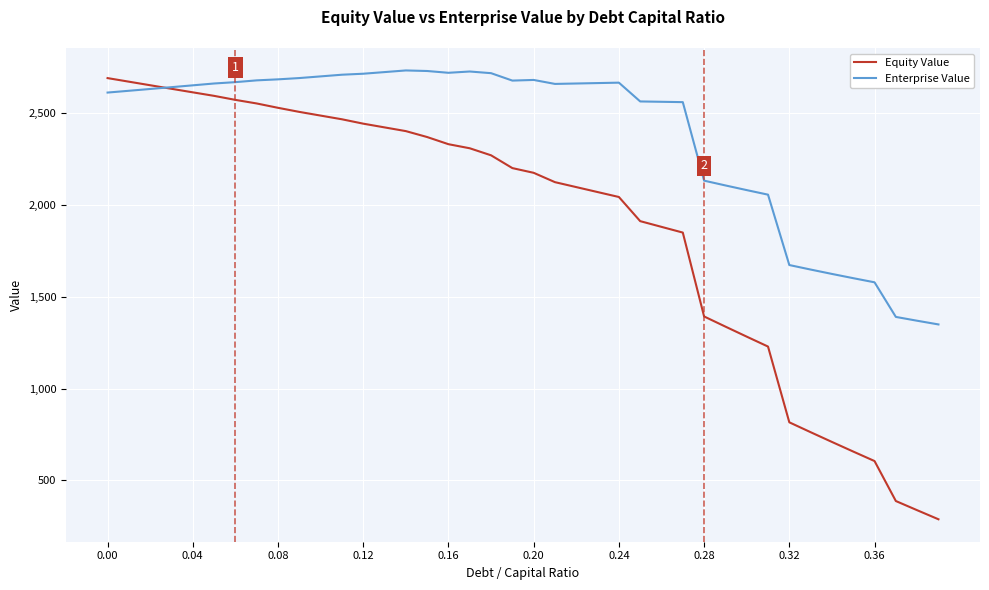

In Enterprise Value, how many points are higher than both neighbors (excluding endpoints)?

4